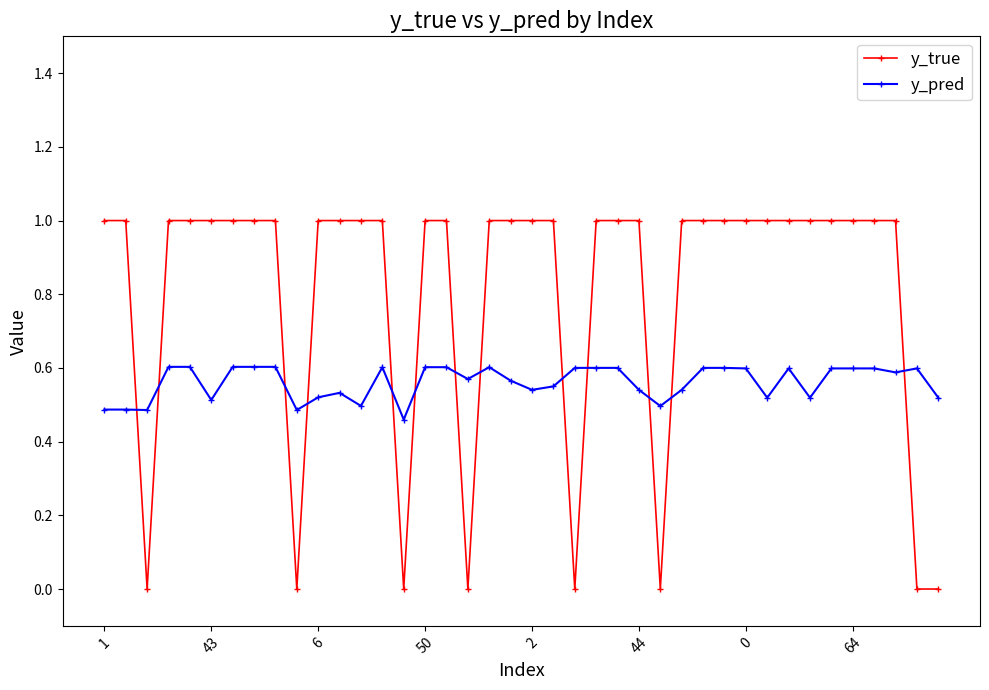

List the series in order of their peak value, highest first.

y_true, y_pred